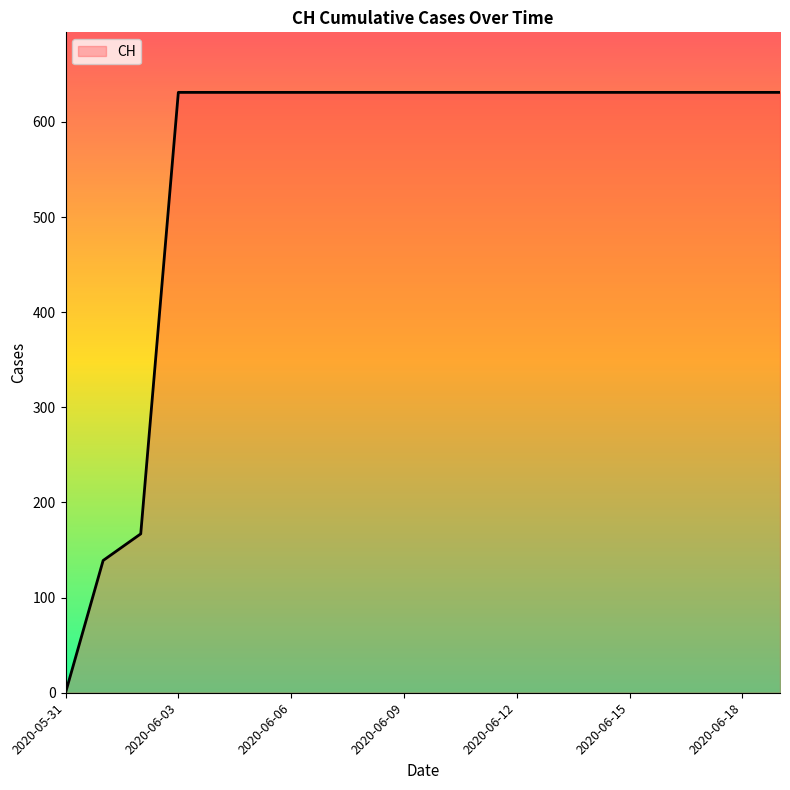

The chart shows a value of 631 at 2020-06-12. True or false?

True